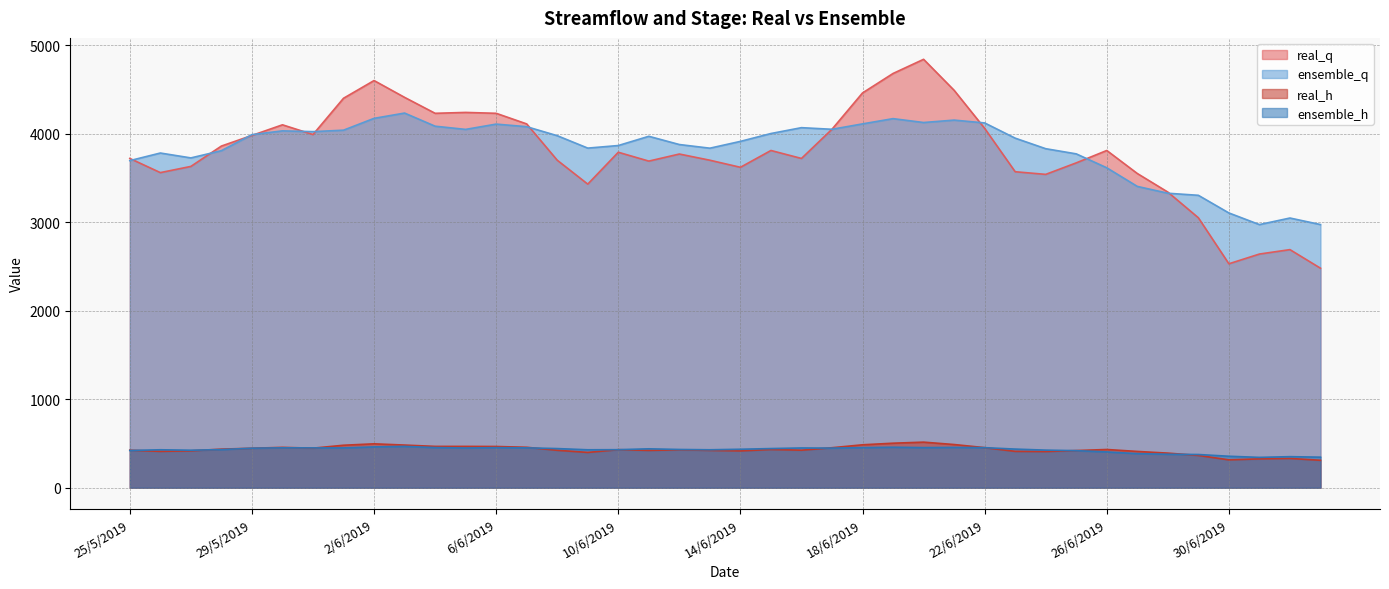

How many interior local peaks does the real_h series have?

8